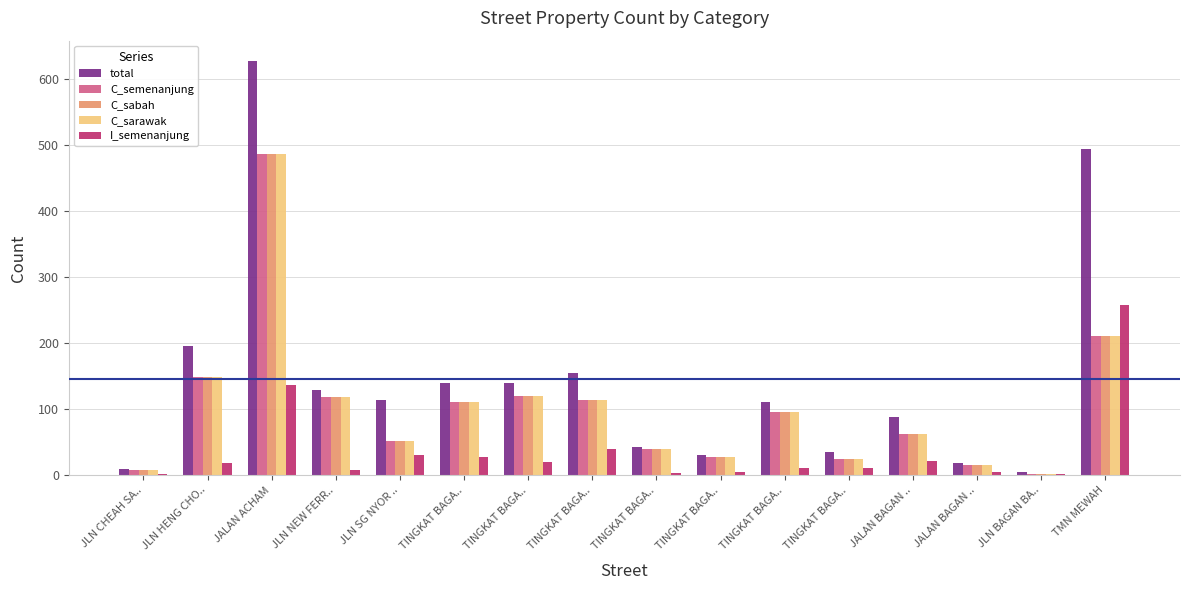

True or false: C_semenanjung has a value of 486 at JALAN ACHAM.

True